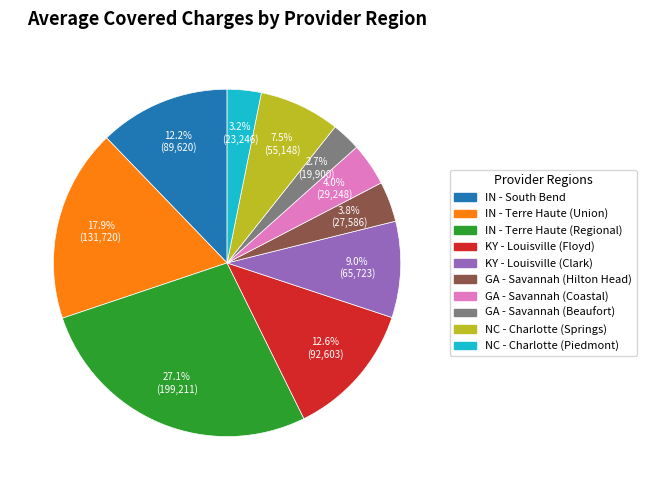

Combined, do KY - Louisville (Clark) and NC - Charlotte (Springs) account for over 50%?

No